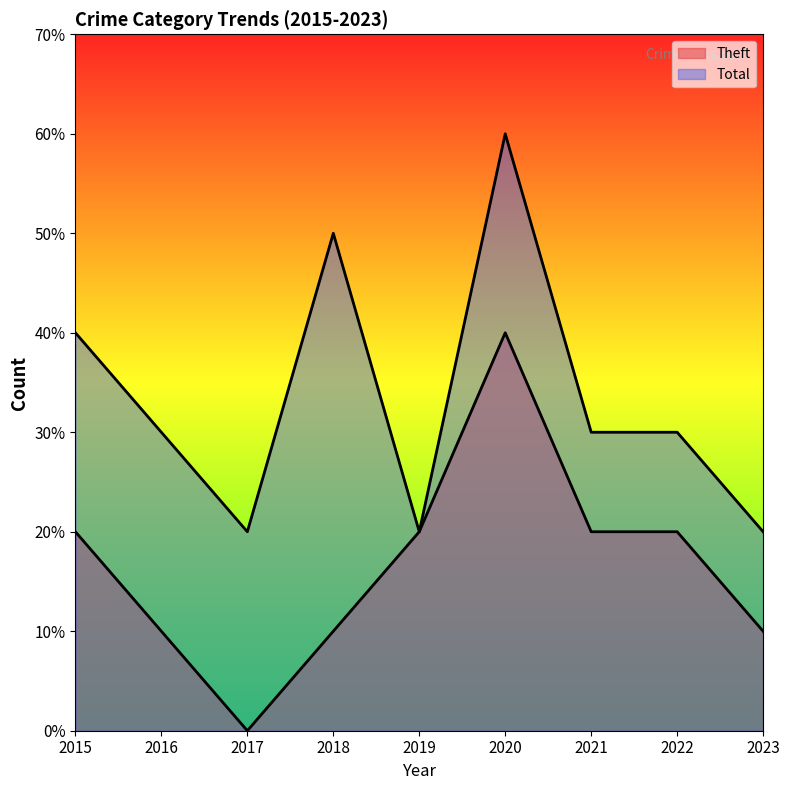

What are all the series names shown in the legend?

Theft, Total